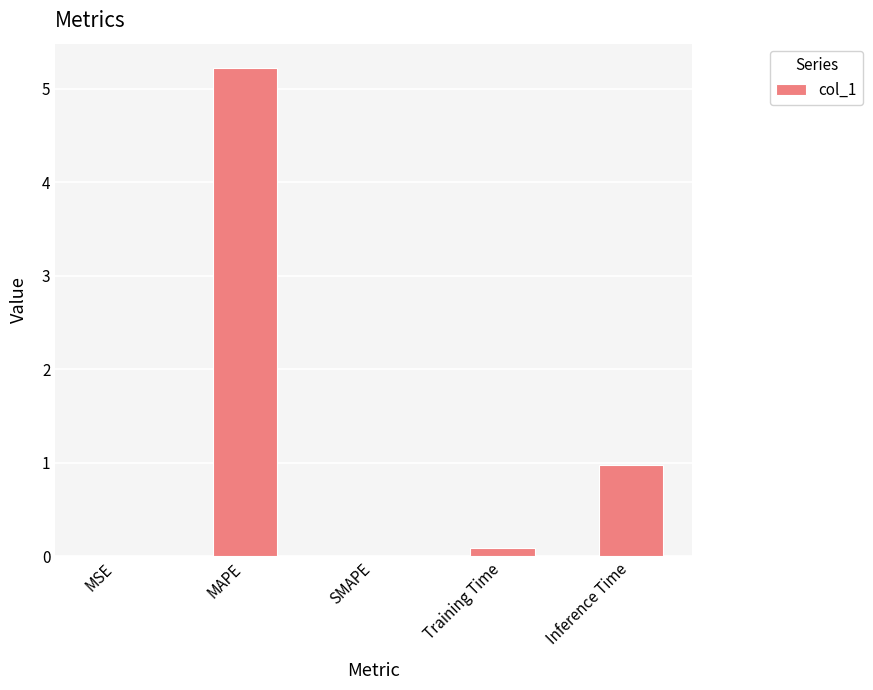

Is it true that the value at SMAPE is 0.0?

True